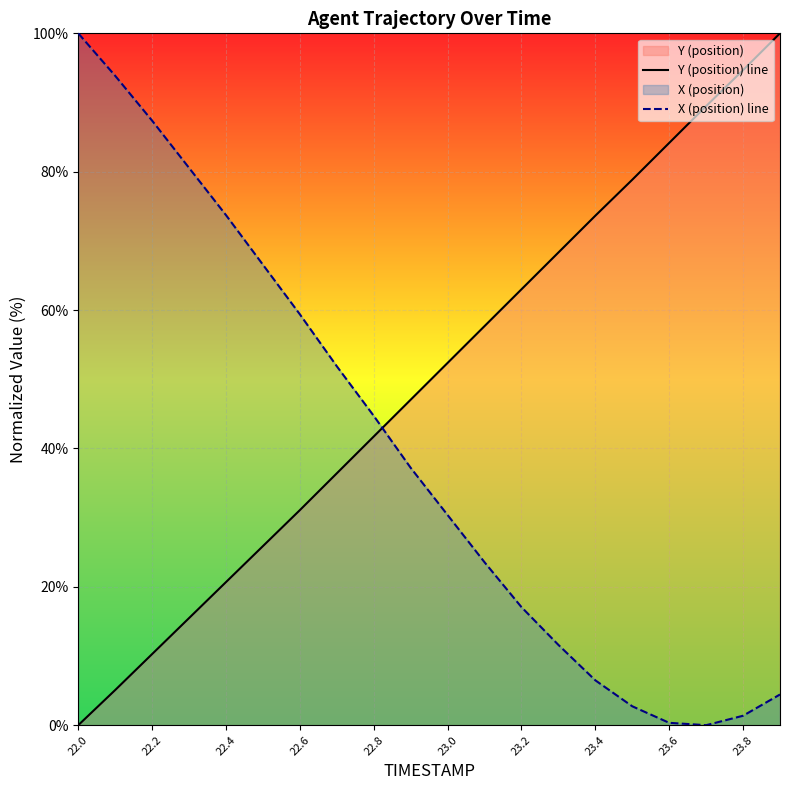

Does the chart display data point markers on the line(s)?

No